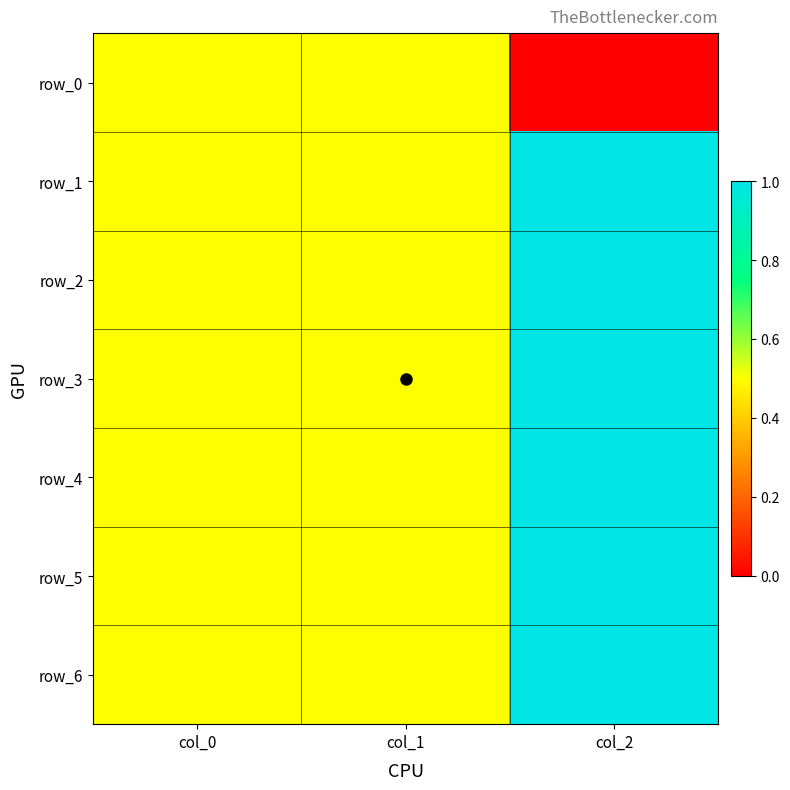

At which category does the chart reach its minimum across all series?

col_2